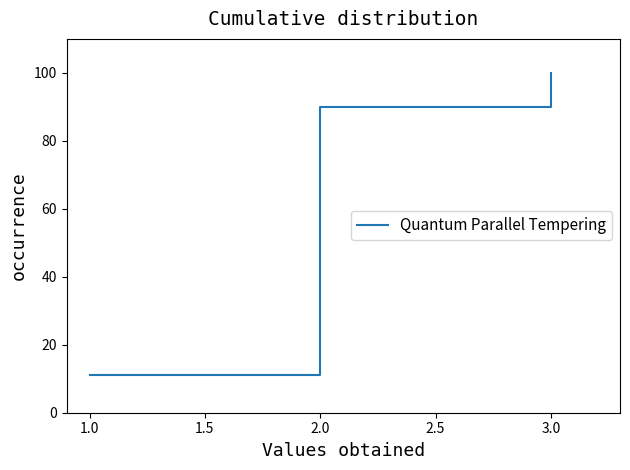

Which category has the lowest value across all series?

1.0